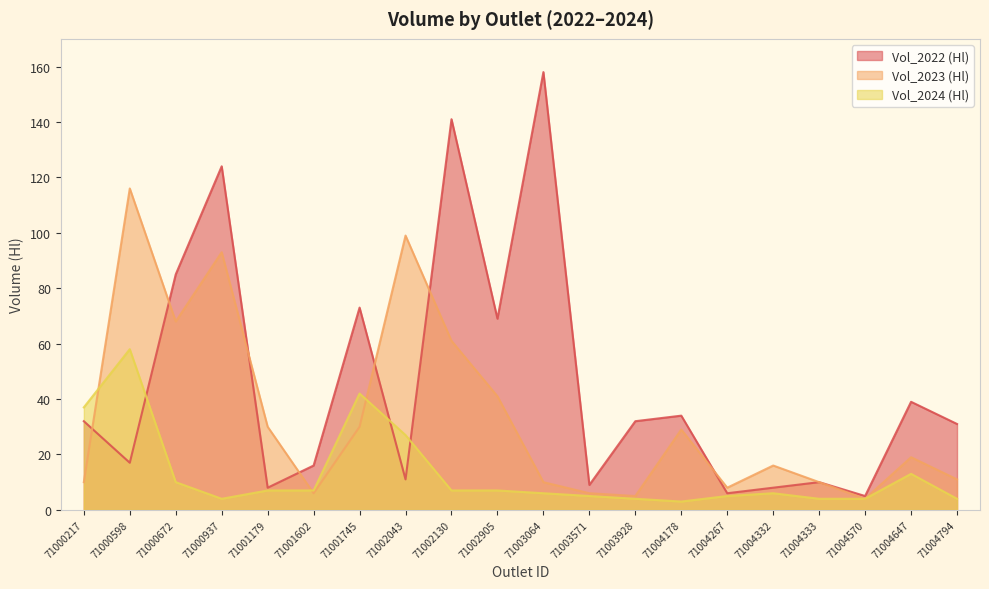

How many lines are shown in the chart?

3